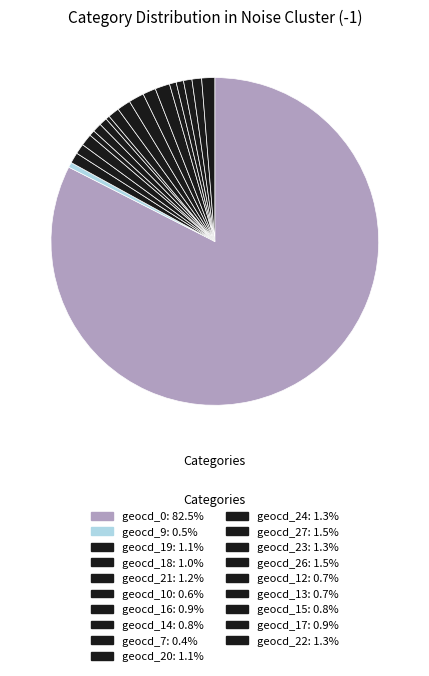

Is it true that geocd_0 is 88% of the pie?

False